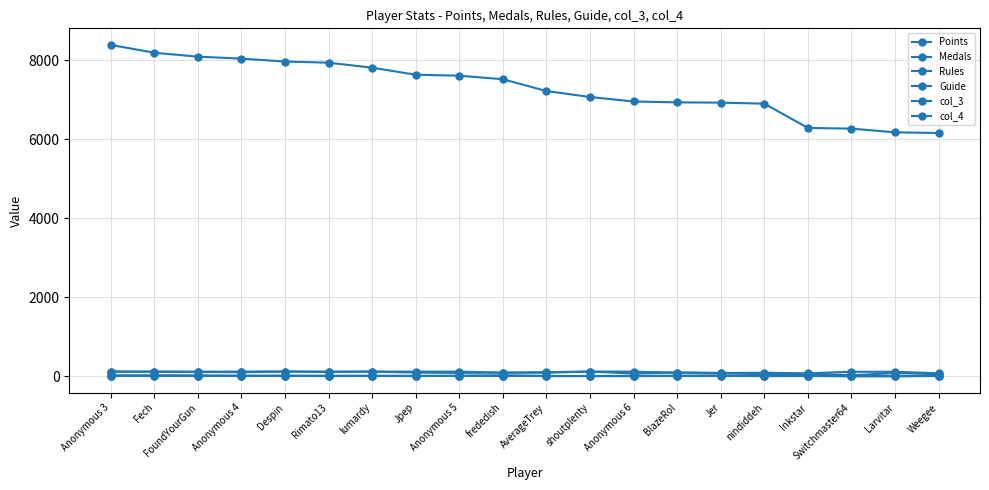

Where is the first local minimum for Rules?

Fech